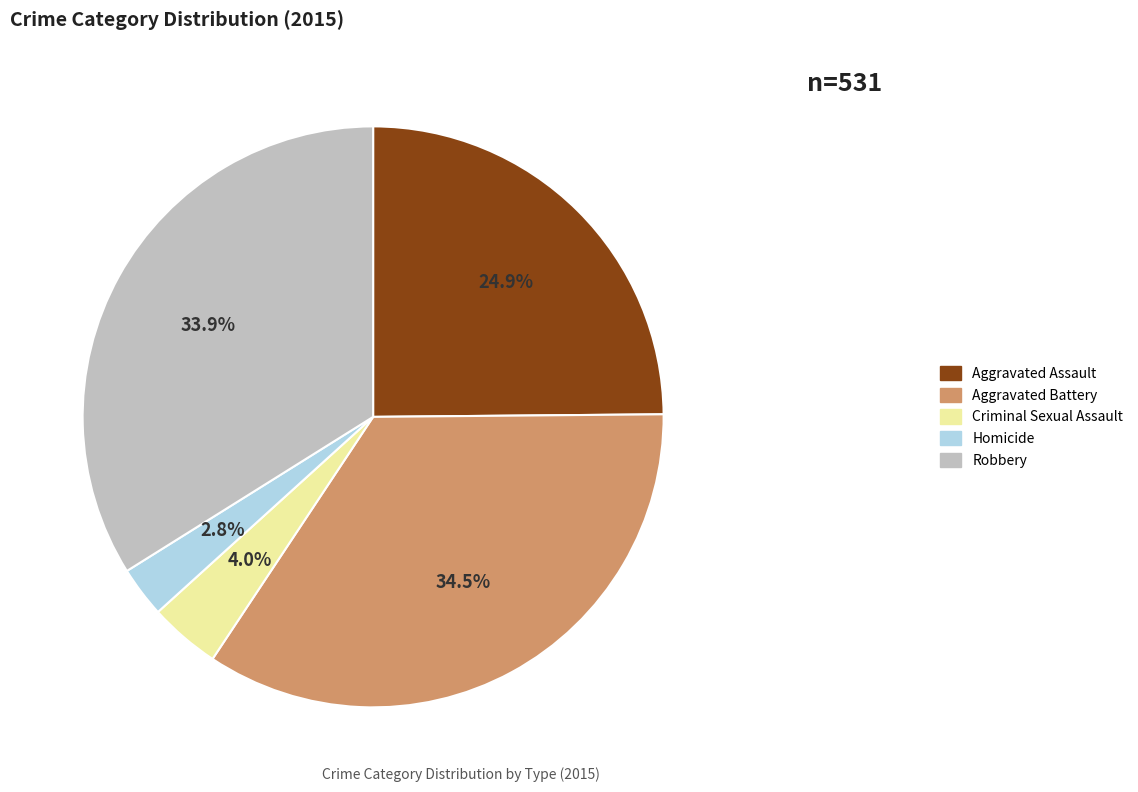

Approximately how many times larger is the value at Criminal Sexual Assault compared to Aggravated Battery?

0.1